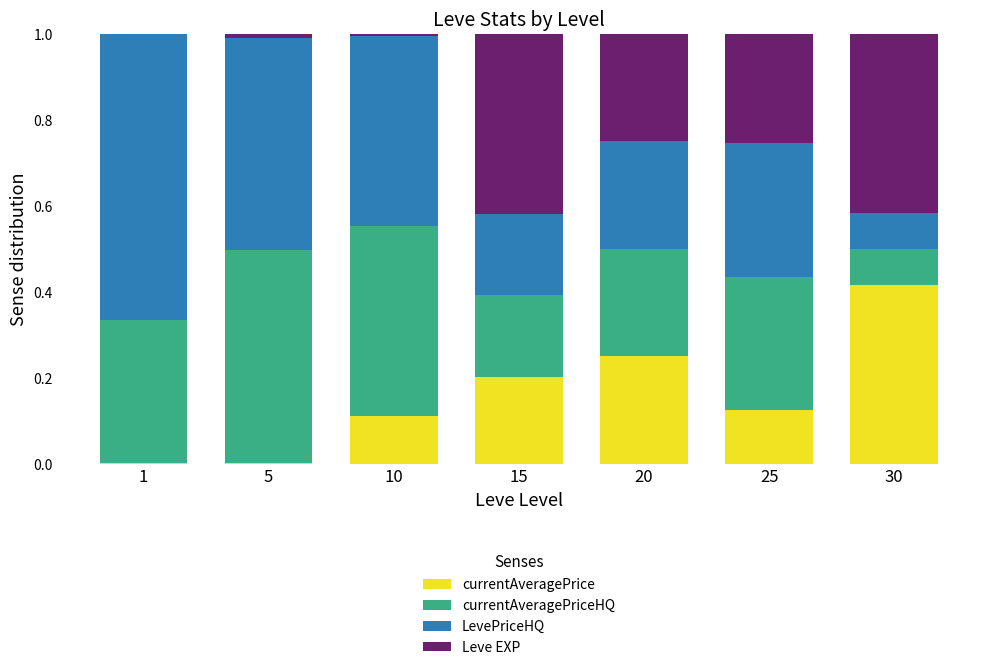

Are the bars horizontal?

No